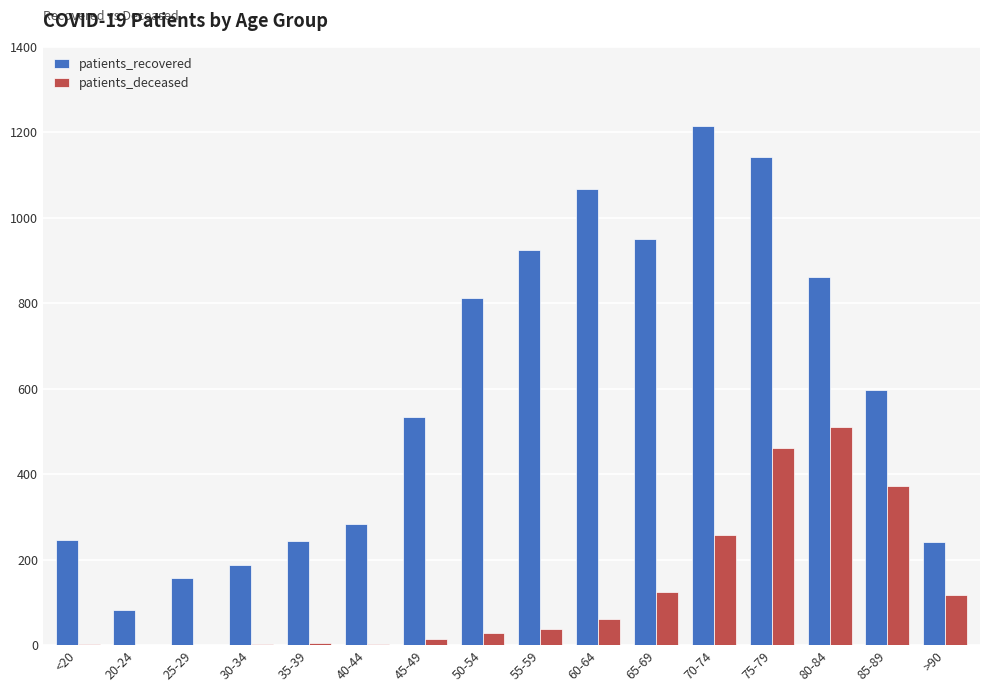

How many distinct data groups are displayed?

2